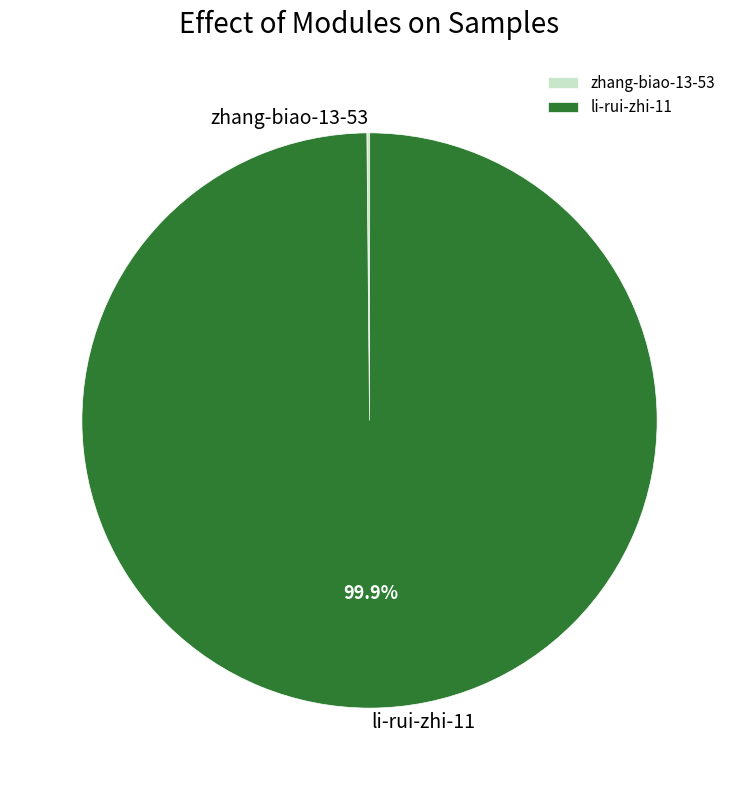

Does li-rui-zhi-11 account for over 50% of the chart?

Yes